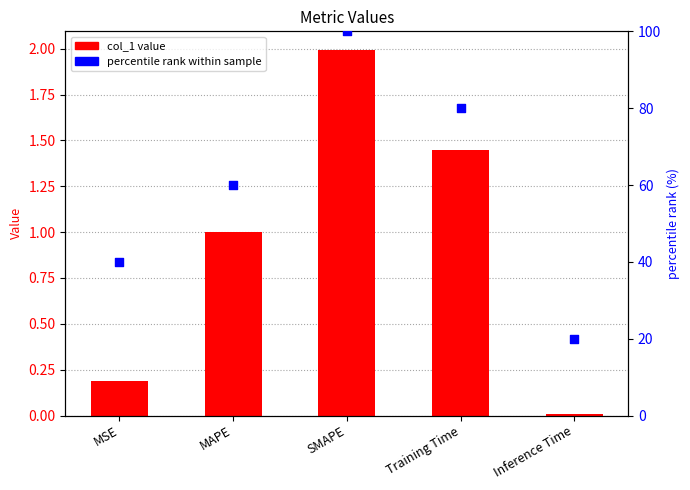

Which series has the largest total across all categories?

percentile rank within sample